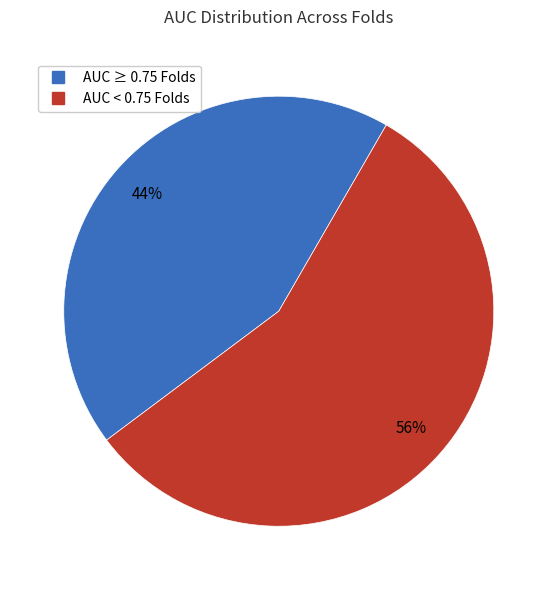

Is there any slice that represents more than half of the pie?

Yes